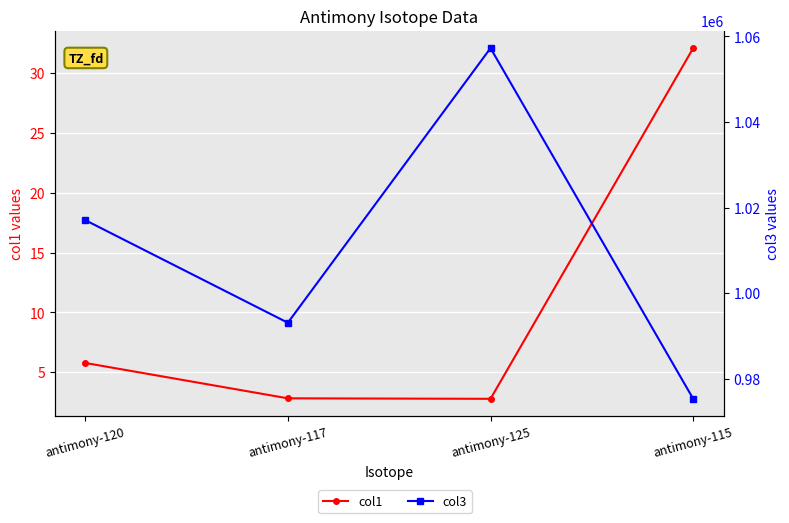

Reading left to right, list all the values displayed in this chart.

col1: 5.8	2.8	2.8	32.1
col3: 1017076.2	993083.9	1057271.2	975305.2